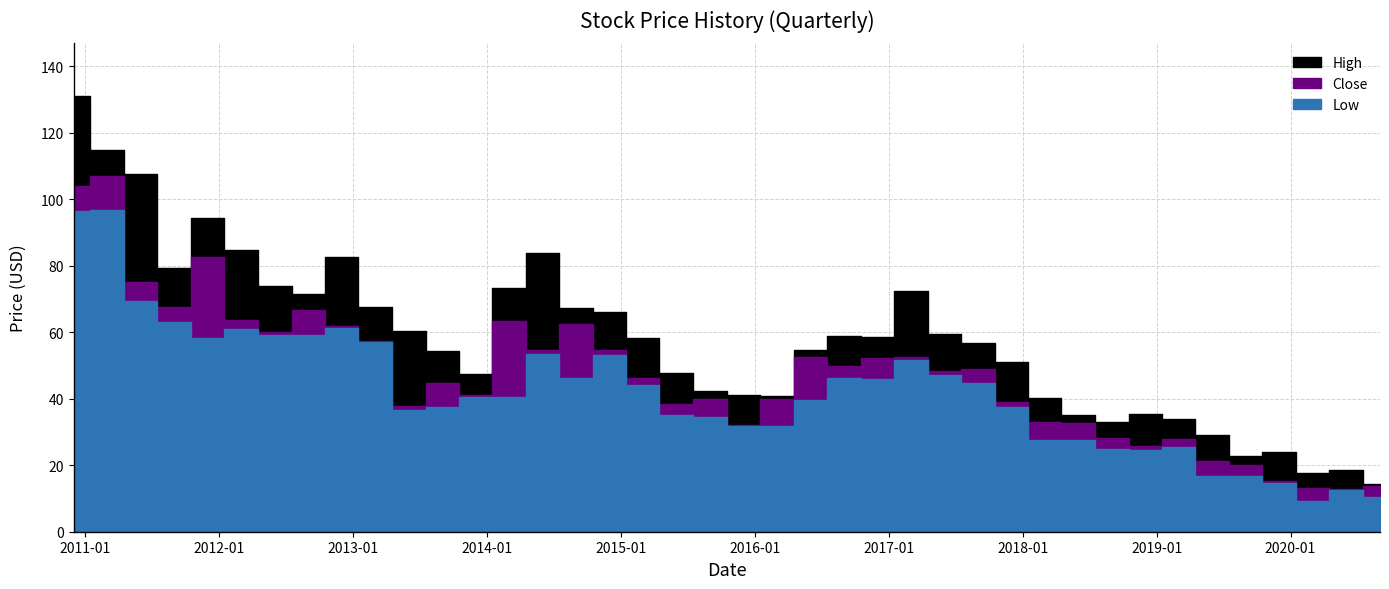

Reading left to right, transcribe all the data shown in this chart.

High: 2010-12-01=131.1	2011-03-01=114.9	2011-06-01=107.5	2011-09-01=79.2	2011-12-01=94.5	2012-03-01=84.8	2012-06-01=74.0	2012-09-01=71.5	2012-12-01=82.5	2013-03-01=67.4	2013-06-01=60.5	2013-09-01=54.5	2013-12-01=47.5	2014-03-01=73.2	2014-06-01=83.8	2014-09-01=67.3	2014-12-01=66.2	2015-03-01=58.2	2015-06-01=47.8	2015-09-01=42.3	2015-12-01=41.2	2016-03-01=41.0	2016-06-01=54.6	2016-09-01=58.8	2016-12-01=58.5	2017-03-01=72.3	2017-06-01=59.4	2017-09-01=56.9	2017-12-01=51.0	2018-03-01=40.3	2018-06-01=35.2	2018-09-01=33.0	2018-12-01=35.3	2019-03-01=34.0	2019-06-01=29.0	2019-09-01=22.9	2019-12-01=24.1	2020-03-01=17.8	2020-06-01=18.5	2020-09-01=14.2
Close: 2010-12-01=103.9	2011-03-01=107.1	2011-06-01=75.2	2011-09-01=67.5	2011-12-01=82.8	2012-03-01=63.6	2012-06-01=60.2	2012-09-01=66.7	2012-12-01=61.9	2013-03-01=57.5	2013-06-01=37.8	2013-09-01=44.8	2013-12-01=41.1	2014-03-01=63.2	2014-06-01=54.5	2014-09-01=62.4	2014-12-01=54.7	2015-03-01=46.1	2015-06-01=38.4	2015-09-01=39.8	2015-12-01=32.2	2016-03-01=40.0	2016-06-01=52.6	2016-09-01=49.8	2016-12-01=52.2	2017-03-01=52.5	2017-06-01=48.2	2017-09-01=48.9	2017-12-01=39.0	2018-03-01=32.9	2018-06-01=32.7	2018-09-01=28.2	2018-12-01=25.7	2019-03-01=27.9	2019-06-01=21.3	2019-09-01=20.1	2019-12-01=15.2	2020-03-01=13.1	2020-06-01=12.9	2020-09-01=13.9
Low: 2010-12-01=96.6	2011-03-01=96.8	2011-06-01=69.5	2011-09-01=63.0	2011-12-01=58.3	2012-03-01=61.0	2012-06-01=59.0	2012-09-01=59.3	2012-12-01=61.4	2013-03-01=57.0	2013-06-01=36.7	2013-09-01=37.5	2013-12-01=40.5	2014-03-01=40.4	2014-06-01=53.4	2014-09-01=46.2	2014-12-01=53.1	2015-03-01=44.0	2015-06-01=35.0	2015-09-01=34.5	2015-12-01=31.6	2016-03-01=31.7	2016-06-01=39.5	2016-09-01=46.2	2016-12-01=45.8	2017-03-01=51.7	2017-06-01=47.0	2017-09-01=44.8	2017-12-01=37.5	2018-03-01=27.7	2018-06-01=27.5	2018-09-01=25.0	2018-12-01=24.6	2019-03-01=25.5	2019-06-01=16.8	2019-09-01=16.7	2019-12-01=14.7	2020-03-01=9.3	2020-06-01=12.6	2020-09-01=10.3